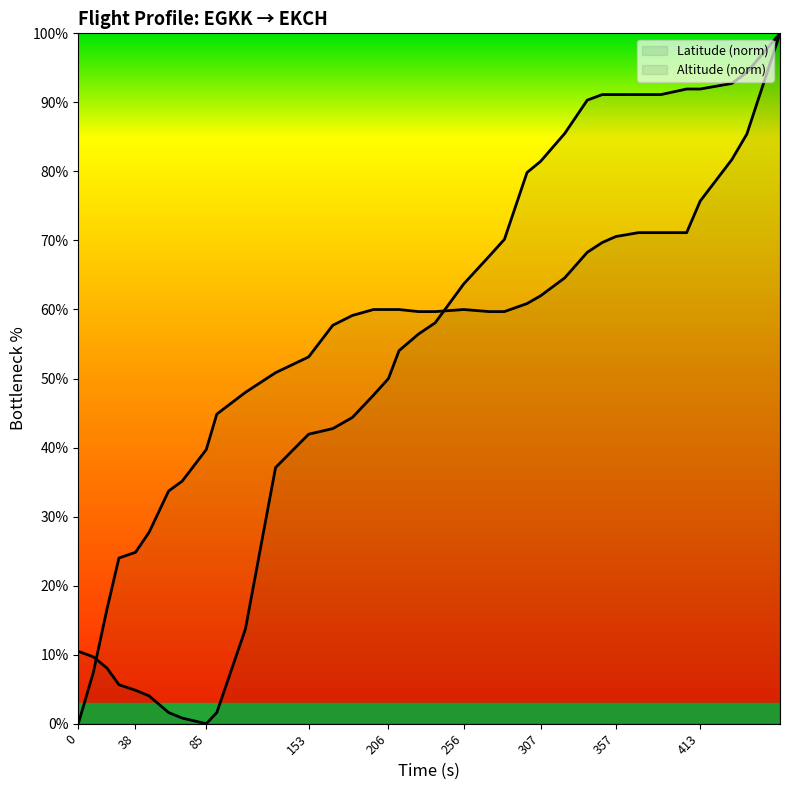

What is the average value of the Altitude series?

54.3